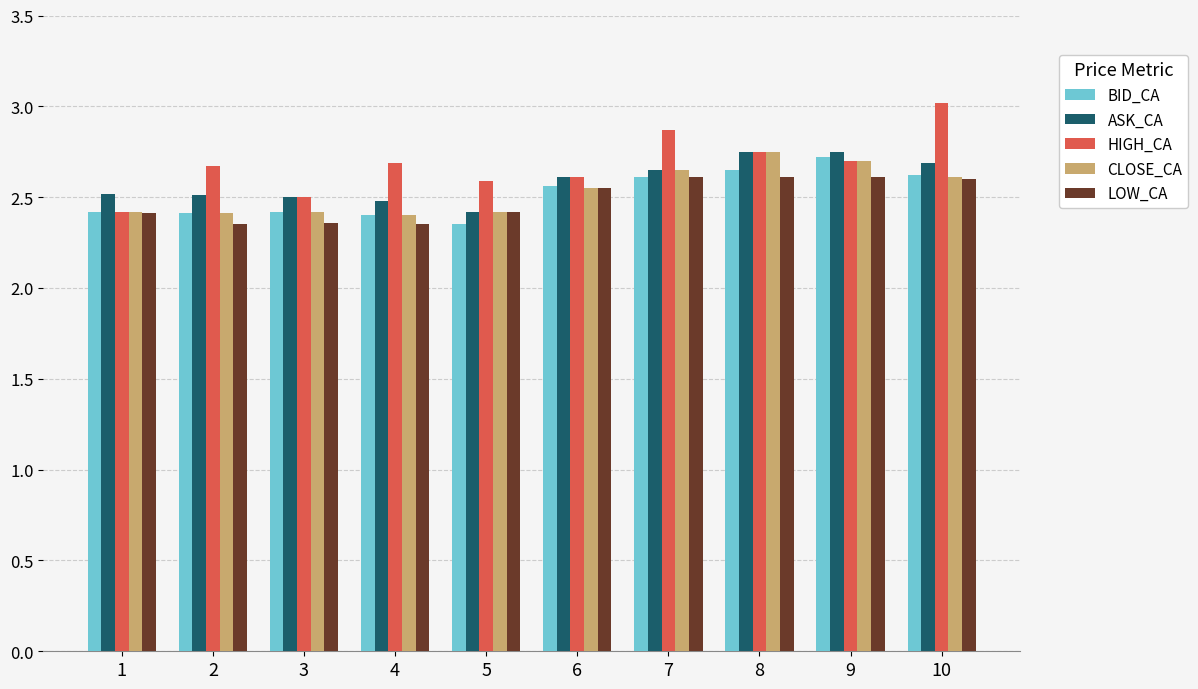

What is the difference between the highest and lowest values at 5?

0.2